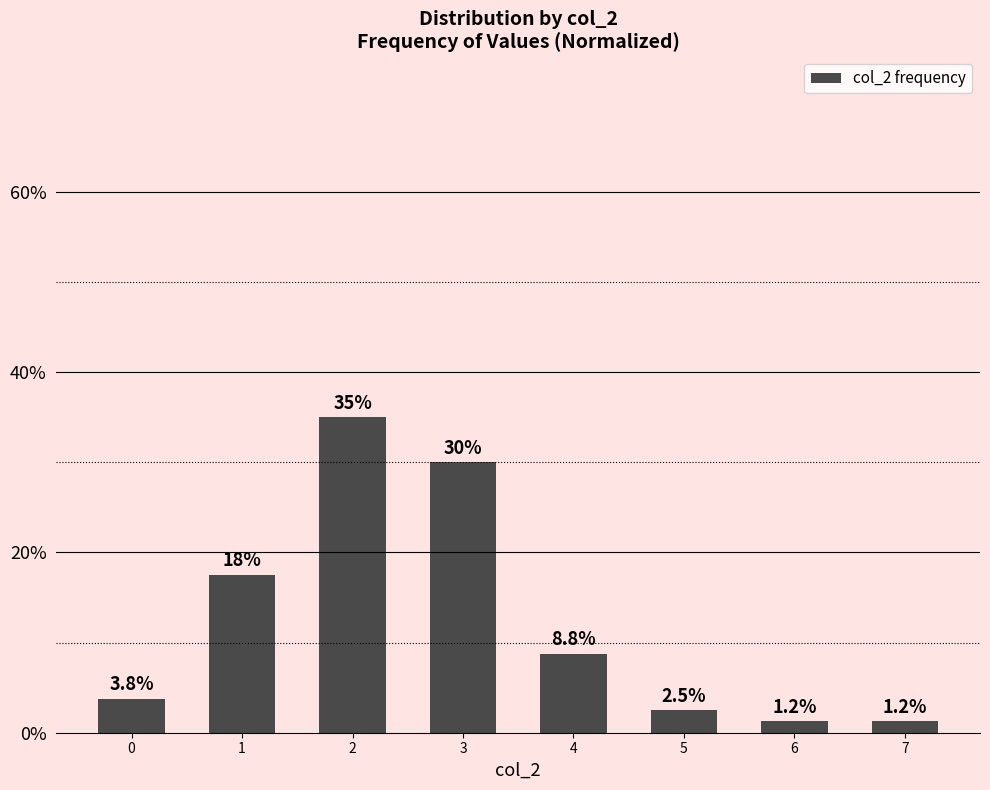

How many bars are there in total?

8